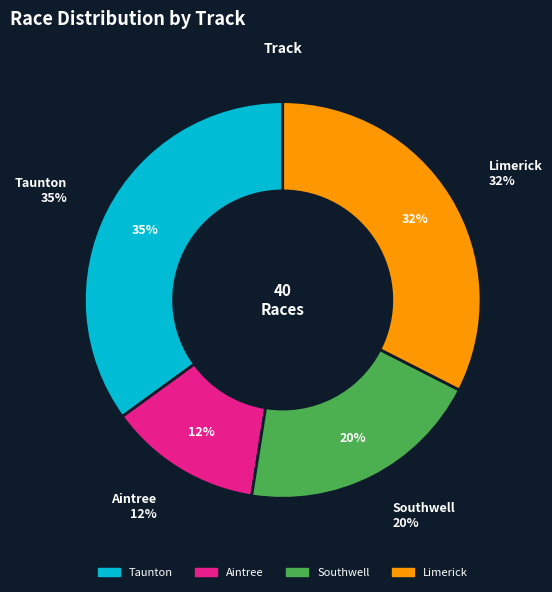

What portion of the pie excludes Limerick?

67.5%